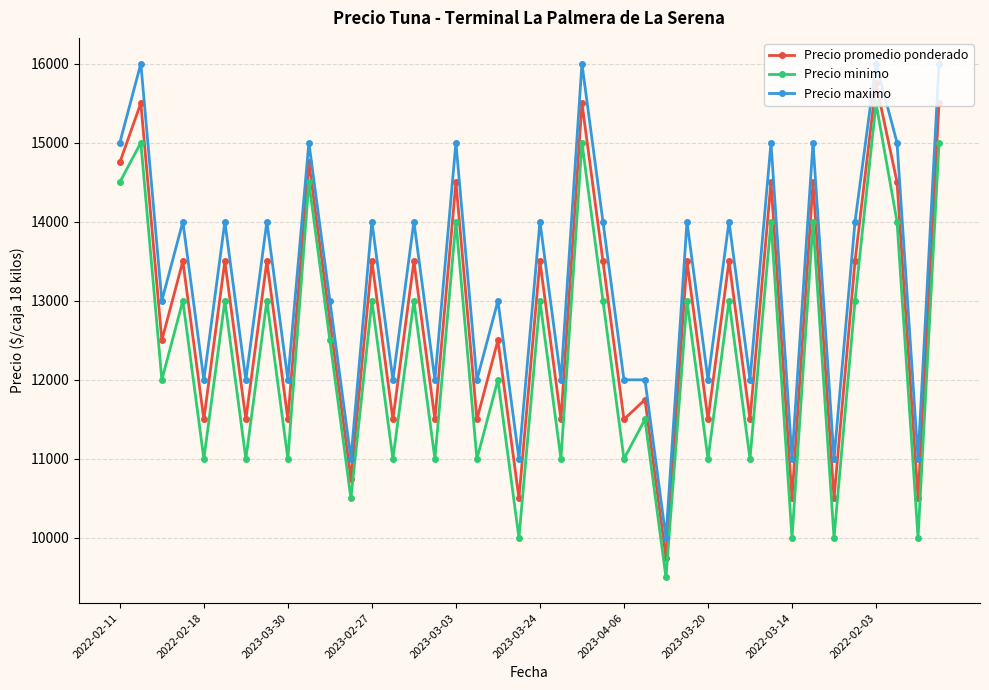

True or false: Precio promedio ponderado and Precio minimo cross at least once.

False